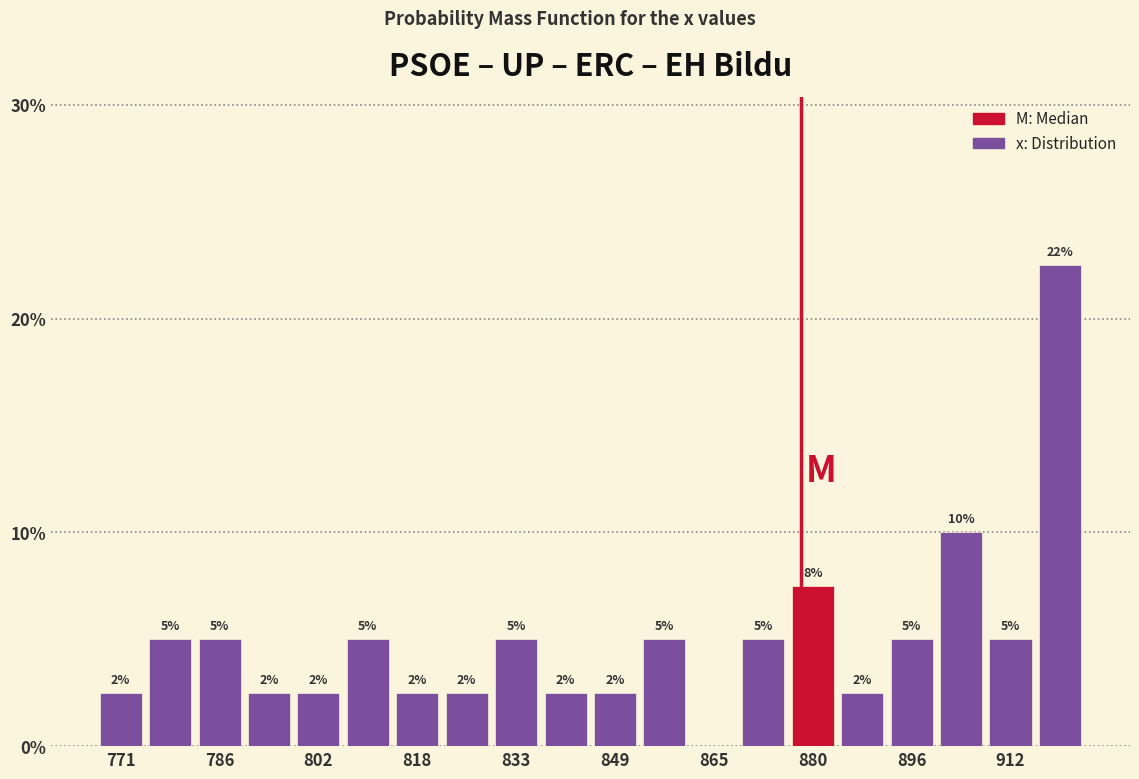

Read against the x-axis, roughly where is the centre of the tallest bar?

920